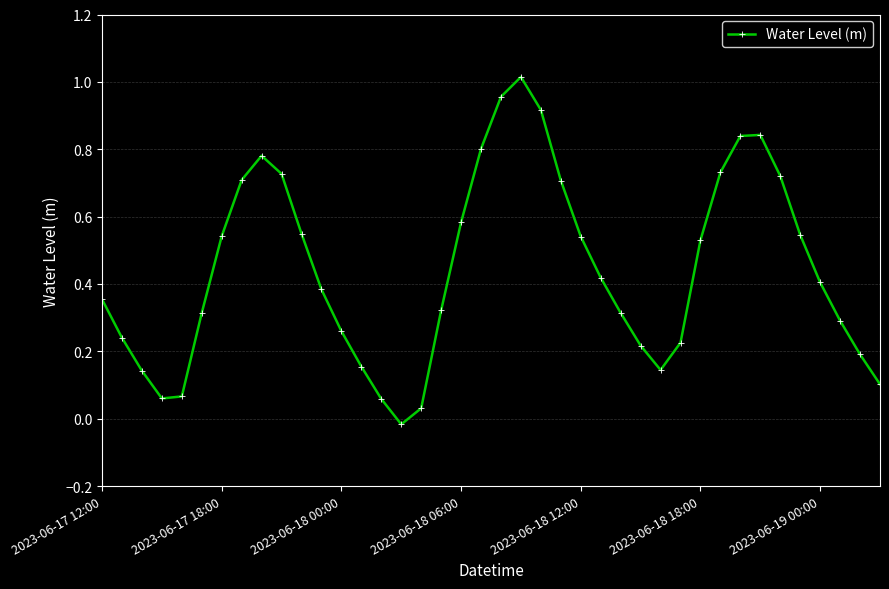

What is the sum of all values?

17.7